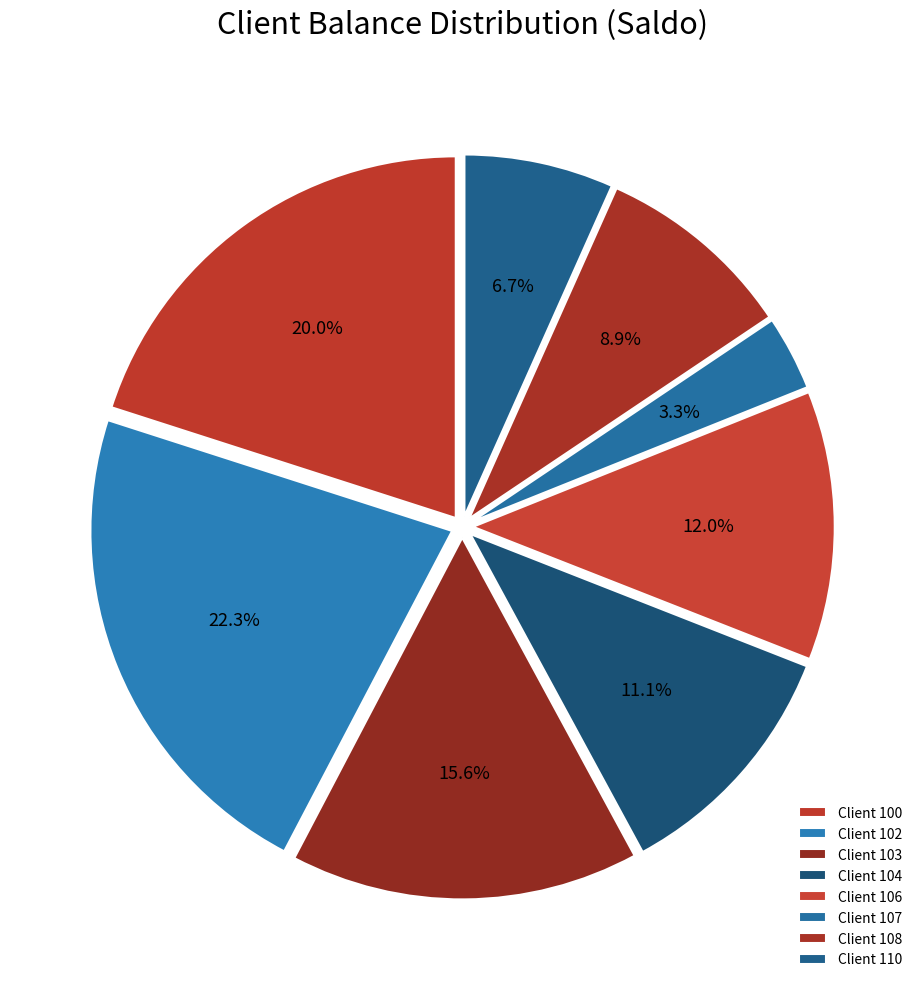

Rank the categories by value from highest to lowest.

Client 102, Client 100, Client 103, Client 106, Client 104, Client 108, Client 110, Client 107